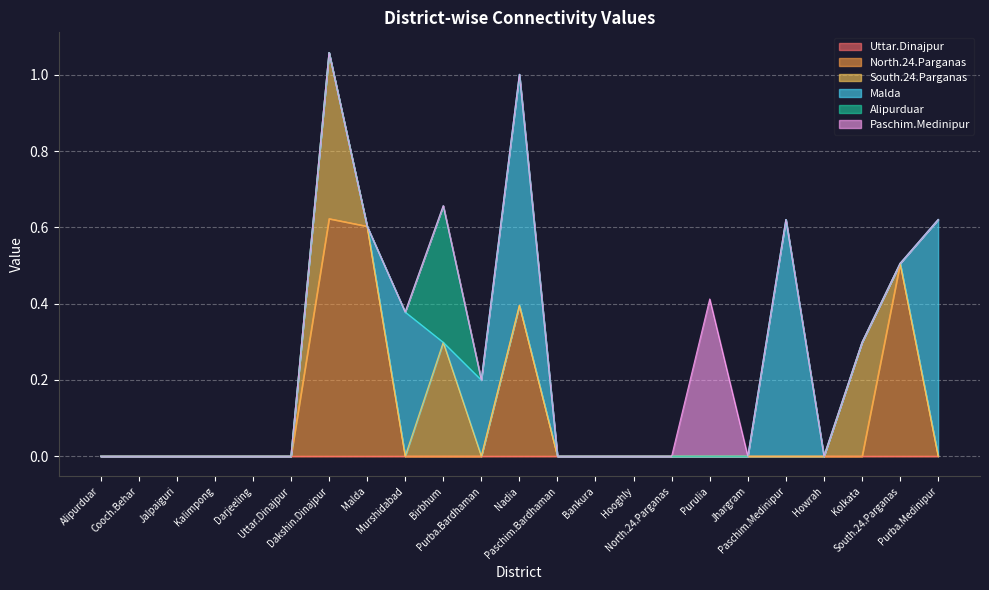

Which series changed the most between Purba.Bardhaman and Hooghly?

Malda